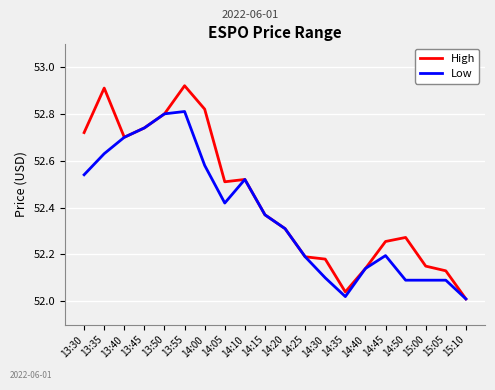

True or false: Low has a value of 52.7 at 13:45.

True